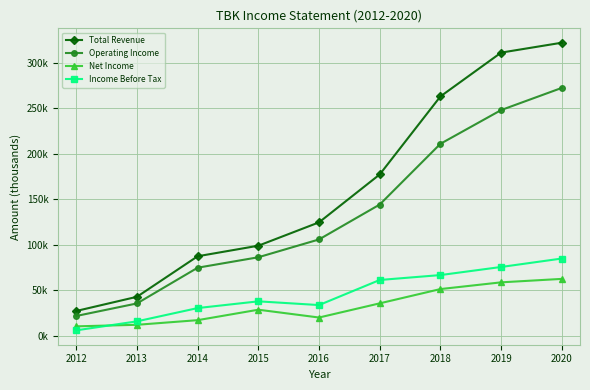

What is the difference between the maximum and minimum values in the Income Before Tax series?

79000